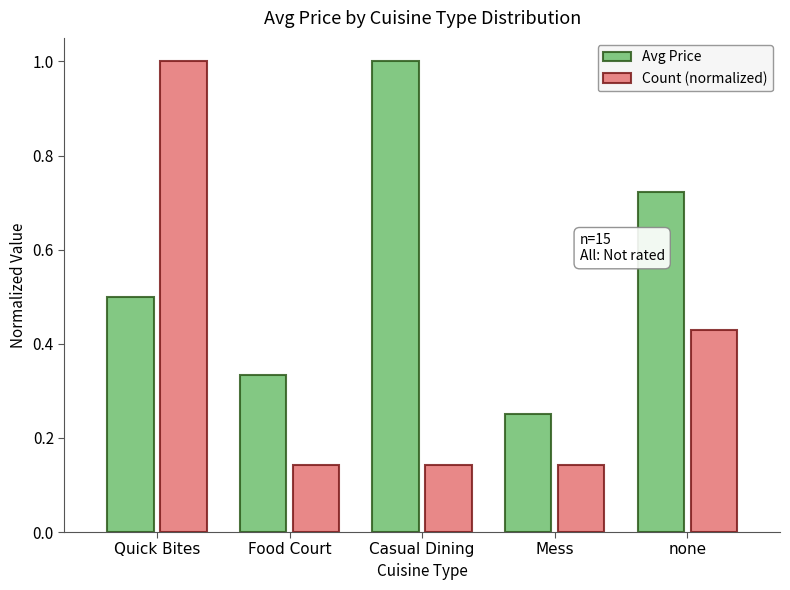

What is the sum of the Avg Price values at Mess and Food Court?

0.6